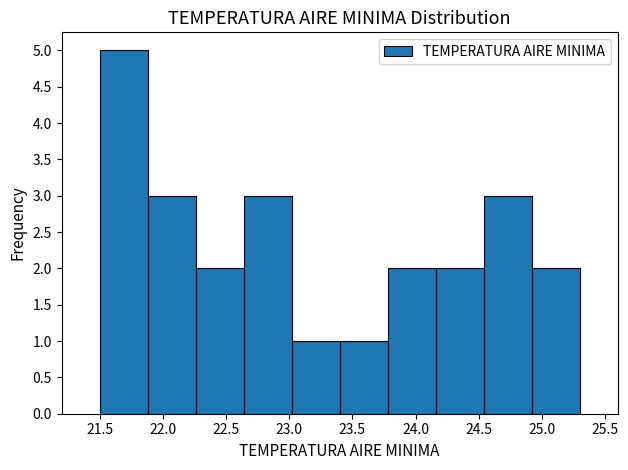

Over which range of the x-axis is the bar tallest?

21.50 to 21.88